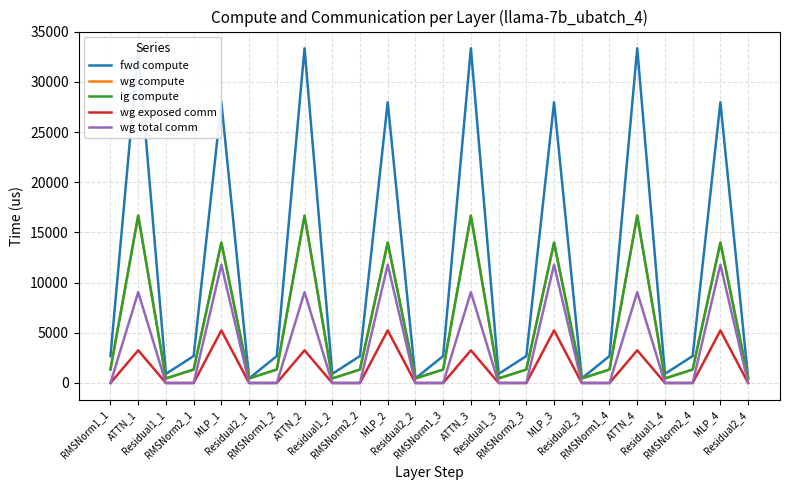

List the labels in order of wg exposed comm value, smallest first.

RMSNorm1_1, Residual1_1, RMSNorm2_1, Residual2_1, RMSNorm1_2, Residual1_2, RMSNorm2_2, Residual2_2, RMSNorm1_3, Residual1_3, RMSNorm2_3, Residual2_3, RMSNorm1_4, Residual1_4, RMSNorm2_4, Residual2_4, ATTN_1, ATTN_2, ATTN_3, ATTN_4, MLP_3, MLP_4, MLP_1, MLP_2